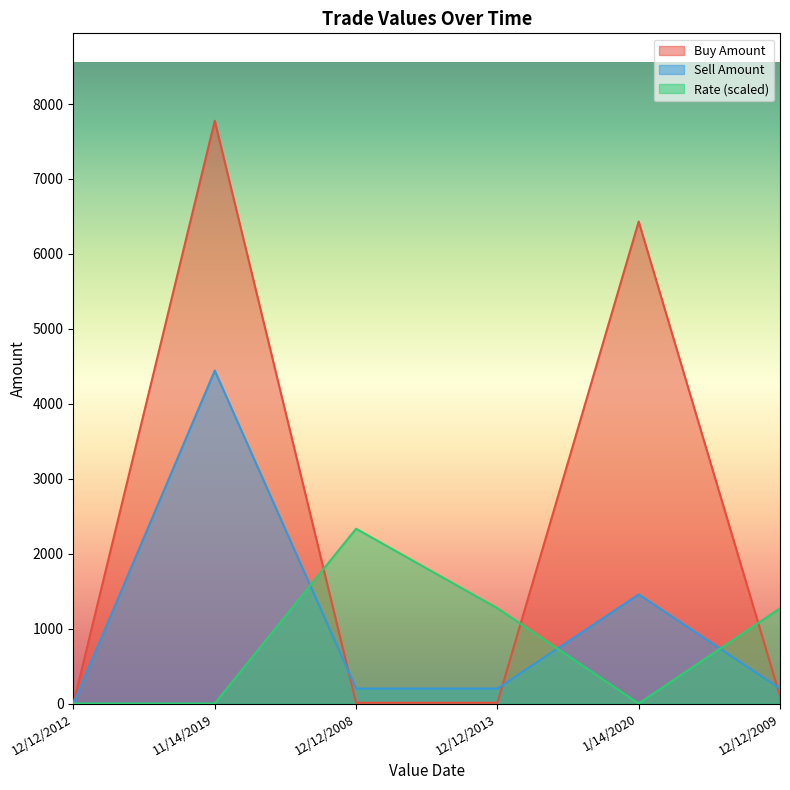

True or false: Rate has more than 2 points higher than both neighbors.

False